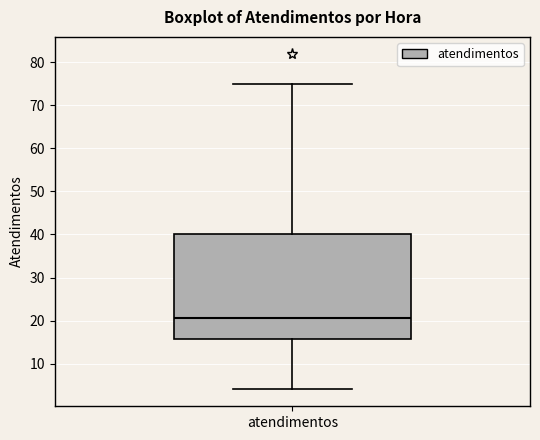

Read this box plot against the y-axis: the position of the median line, the range covered by the box, and the ends of both whiskers. The values are not printed on the chart, so give them approximately, as read against the axis.

median 21, box 16 to 40, whiskers 4 to 75